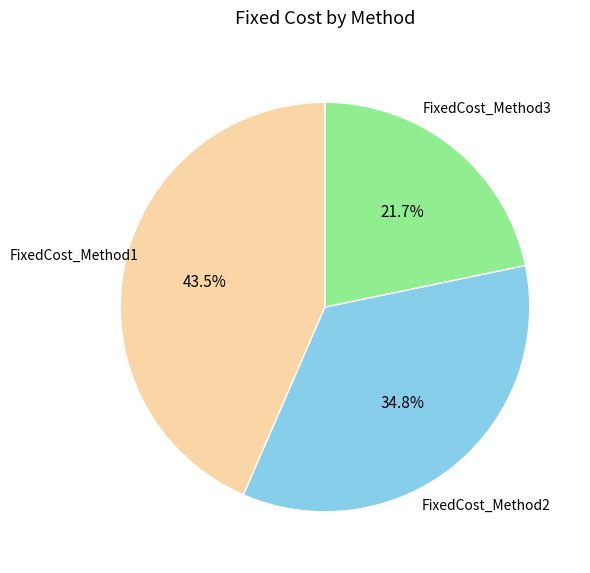

What is the ratio of the value at FixedCost_Method2 to the value at FixedCost_Method3?

1.6